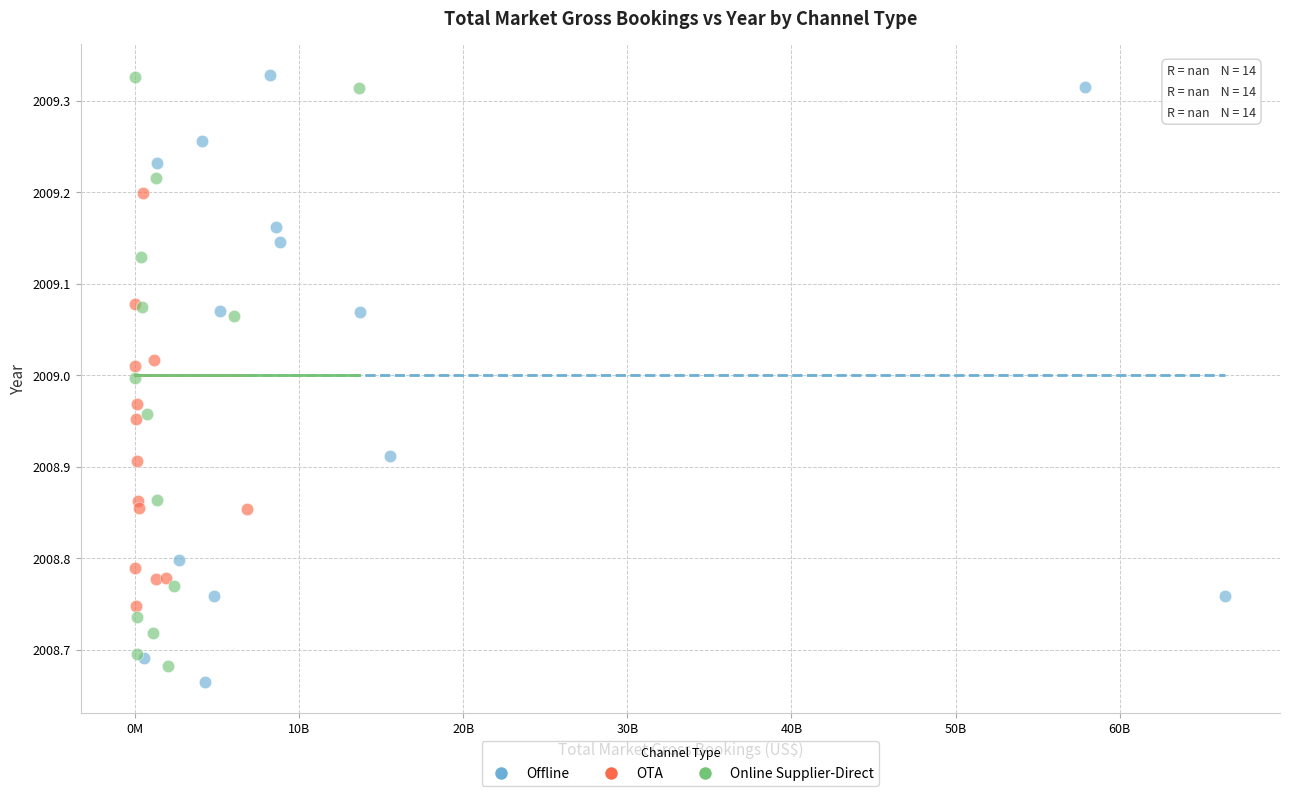

Which series has the largest Y range (max minus min)?

Offline